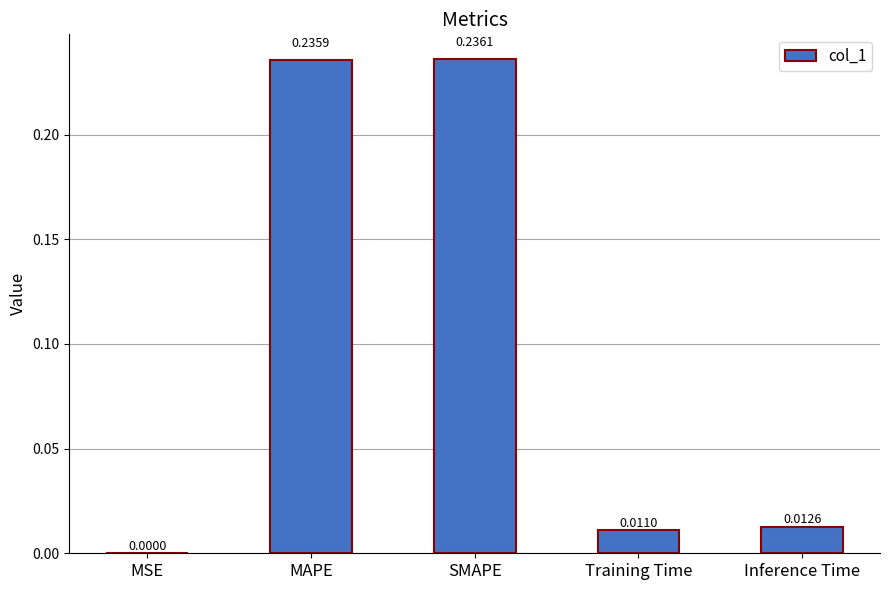

Which label corresponds to the largest value in the chart?

SMAPE